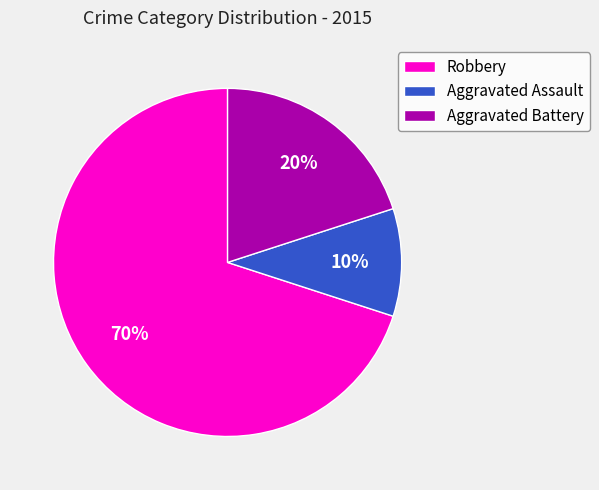

How many slices are in this pie chart?

3